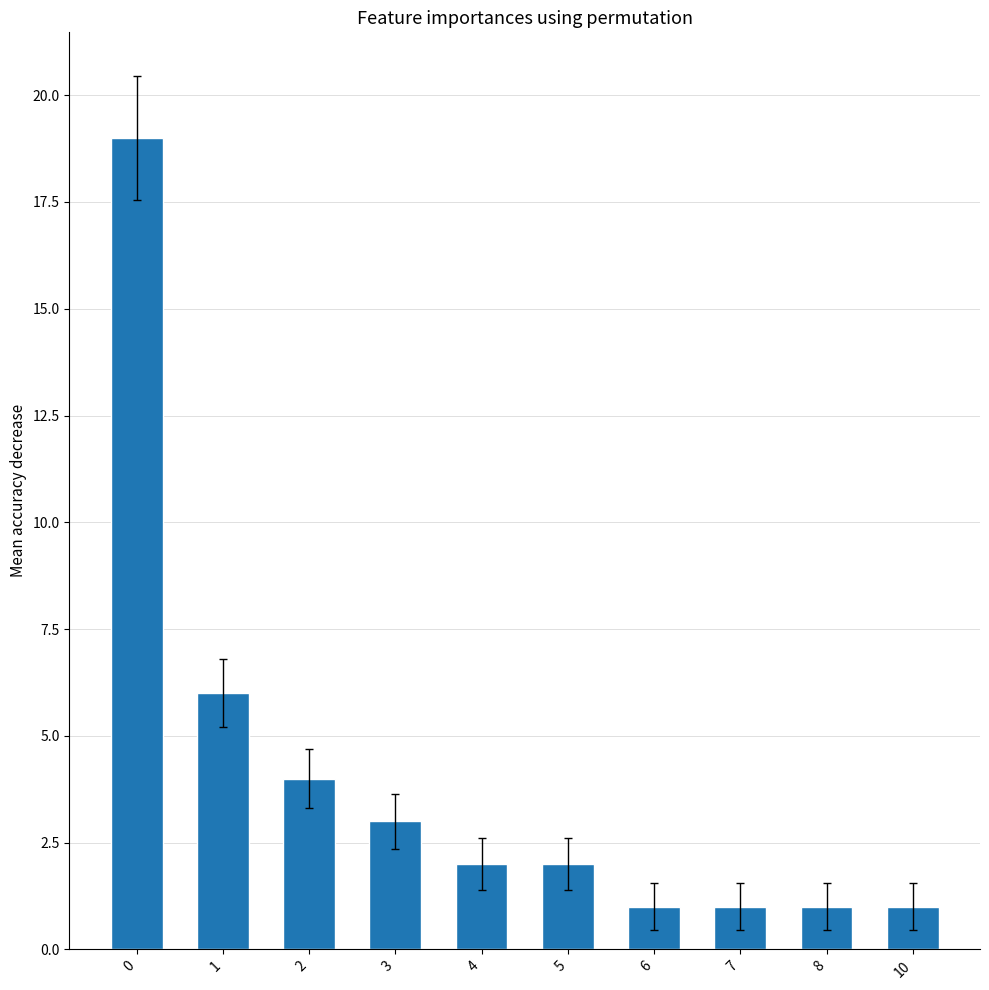

Where is the data nearest to the value 10?

1